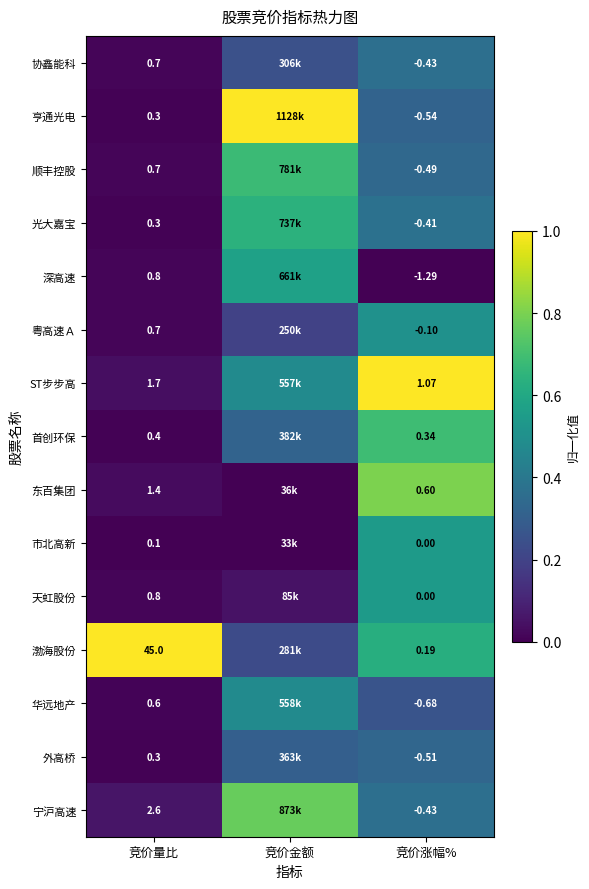

What is the greatest value displayed?

1.0